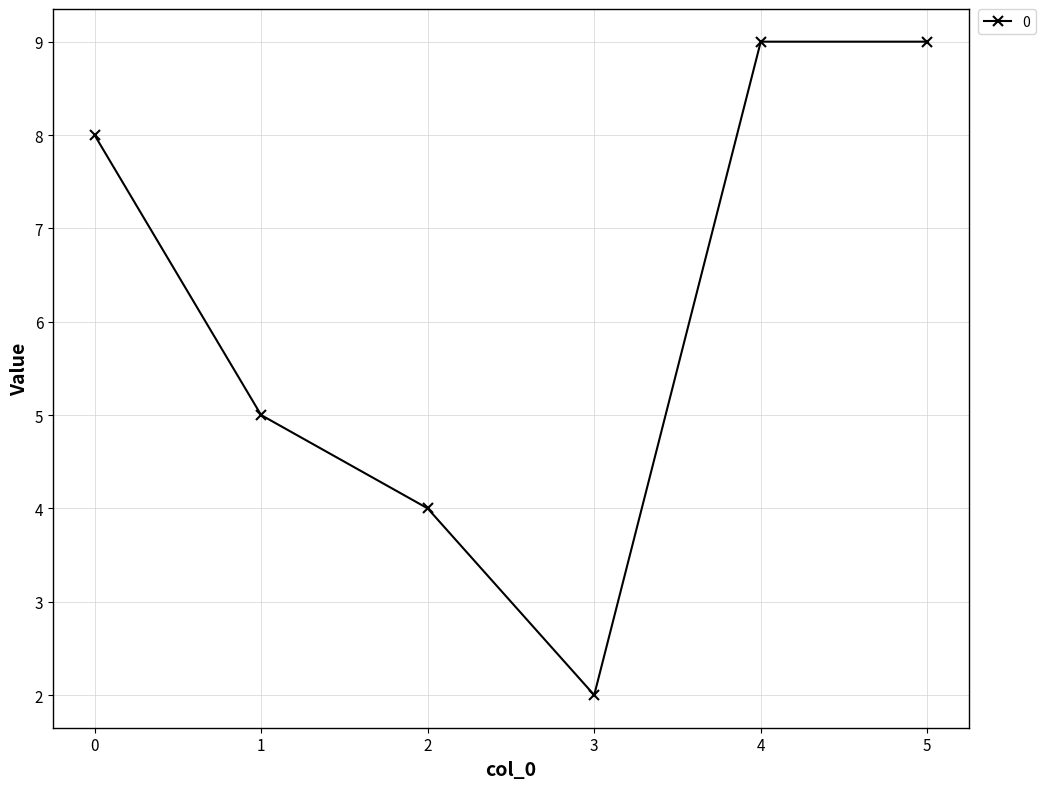

How many lines are shown in the chart?

1